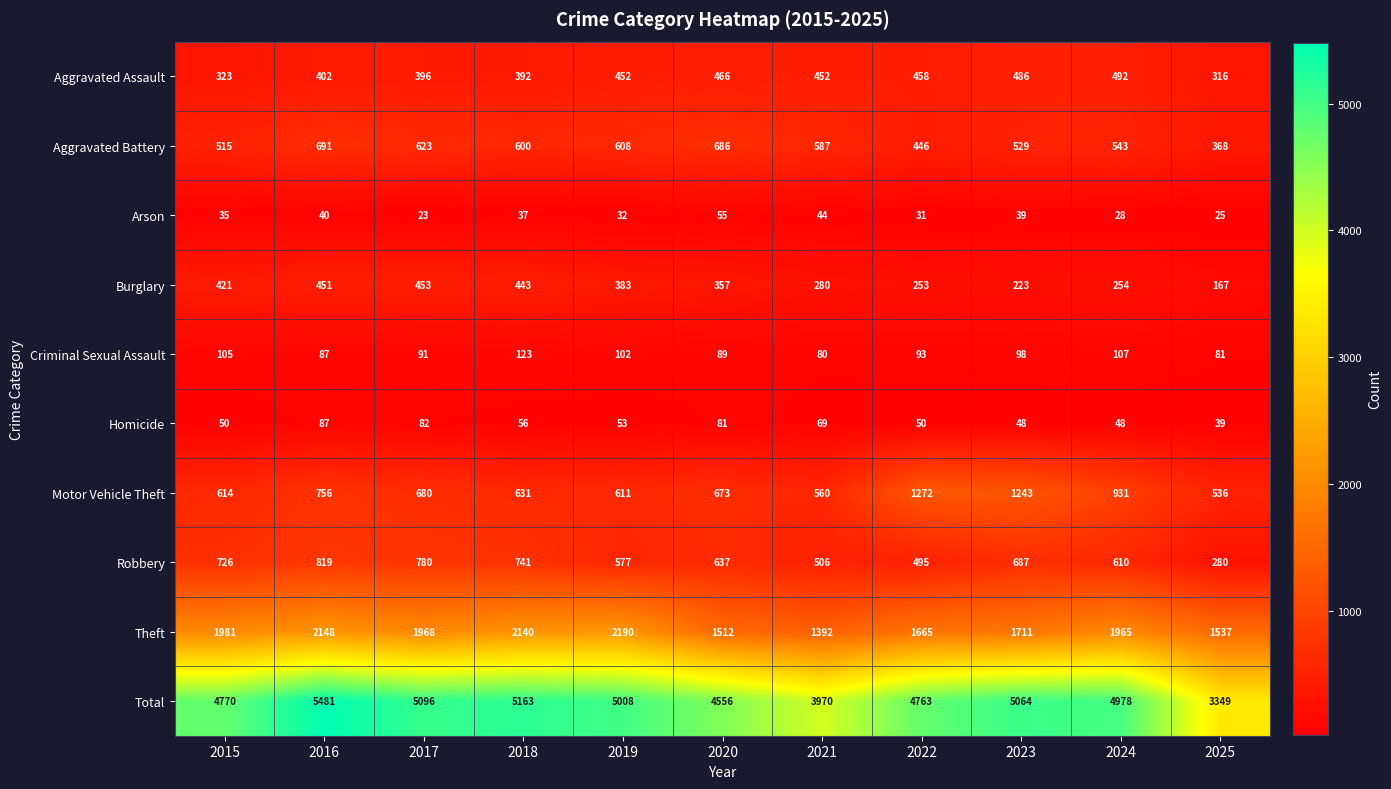

What is the greatest value displayed?

5481